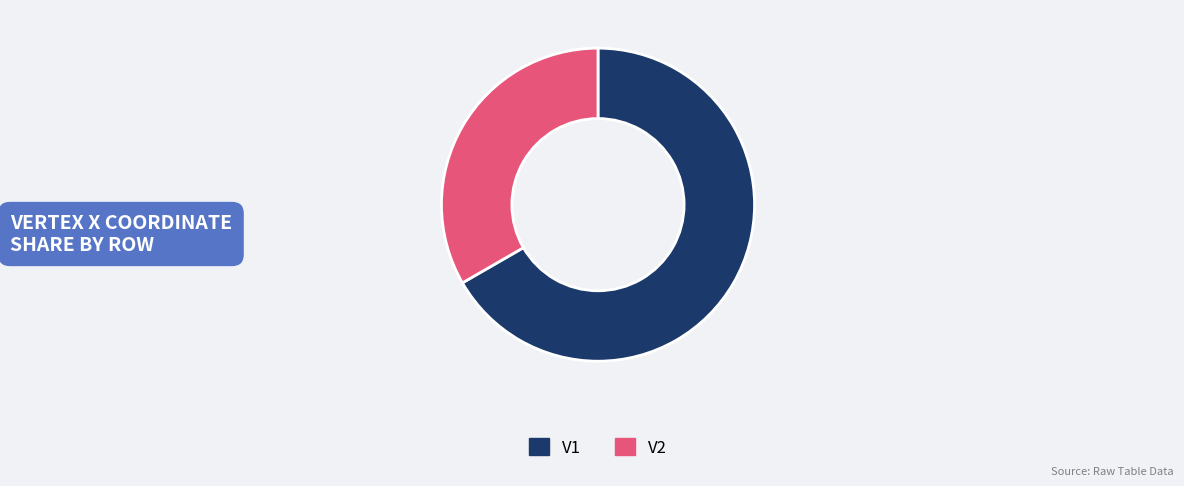

Combined, do V1 and V2 account for over 50%?

Yes